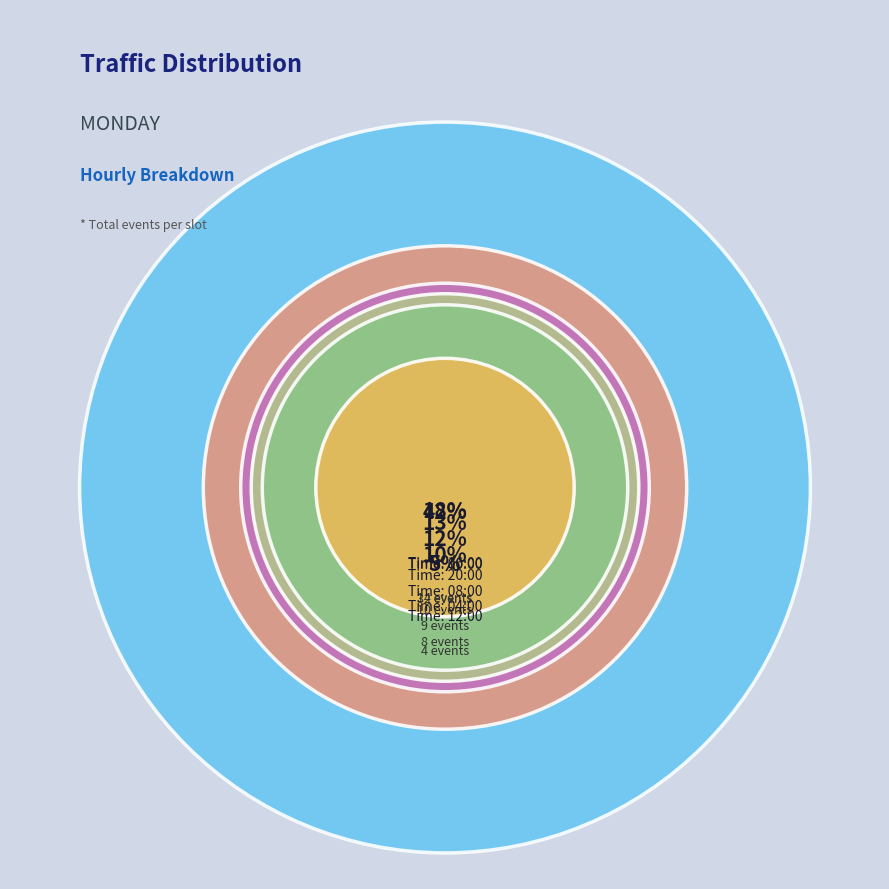

To the nearest percent, what is the combined percentage of 12:00 and 08:00?

17%